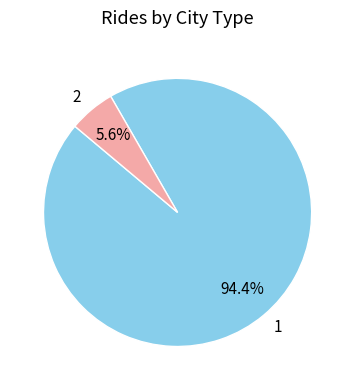

Does 1 represent more than half of the total?

Yes